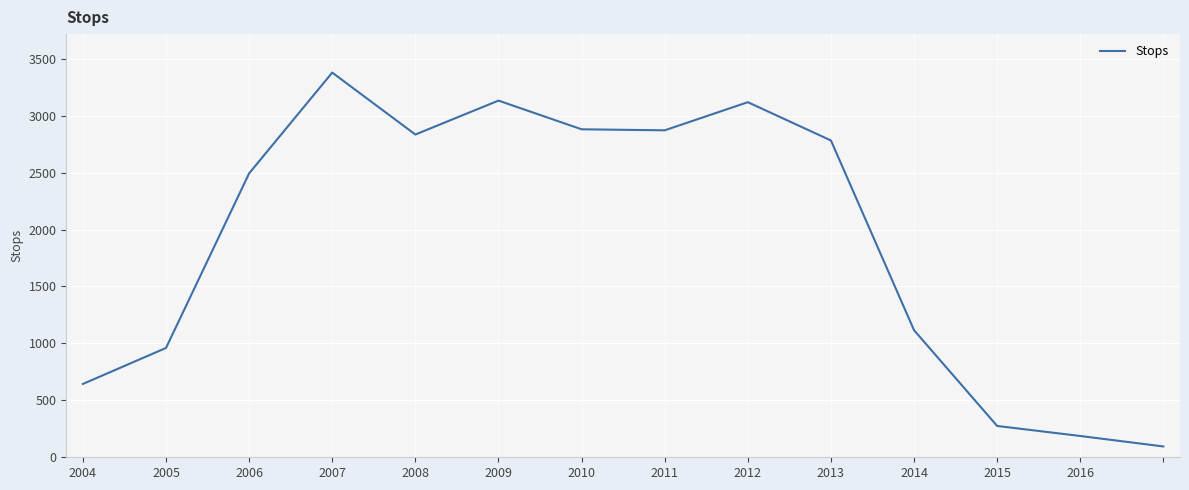

What is the smallest value displayed?

95